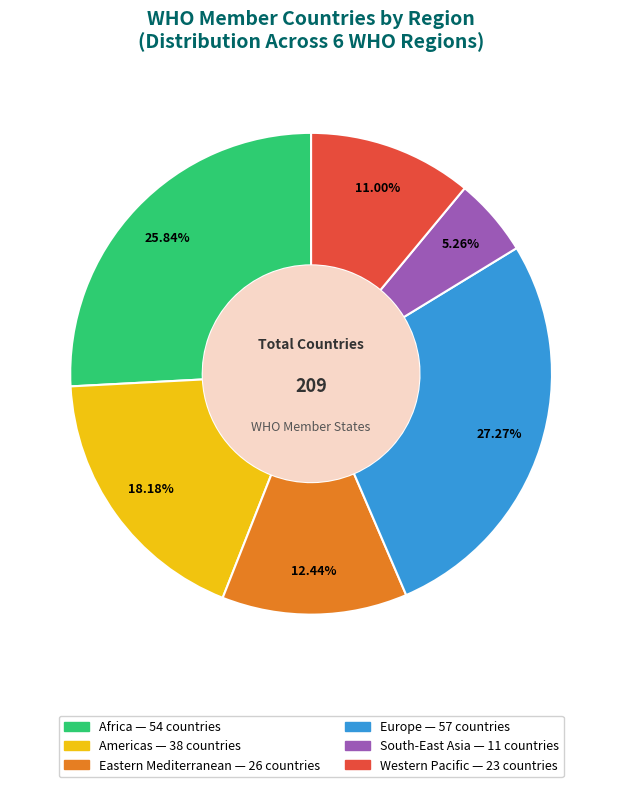

Is Eastern Mediterranean the majority of the pie?

No